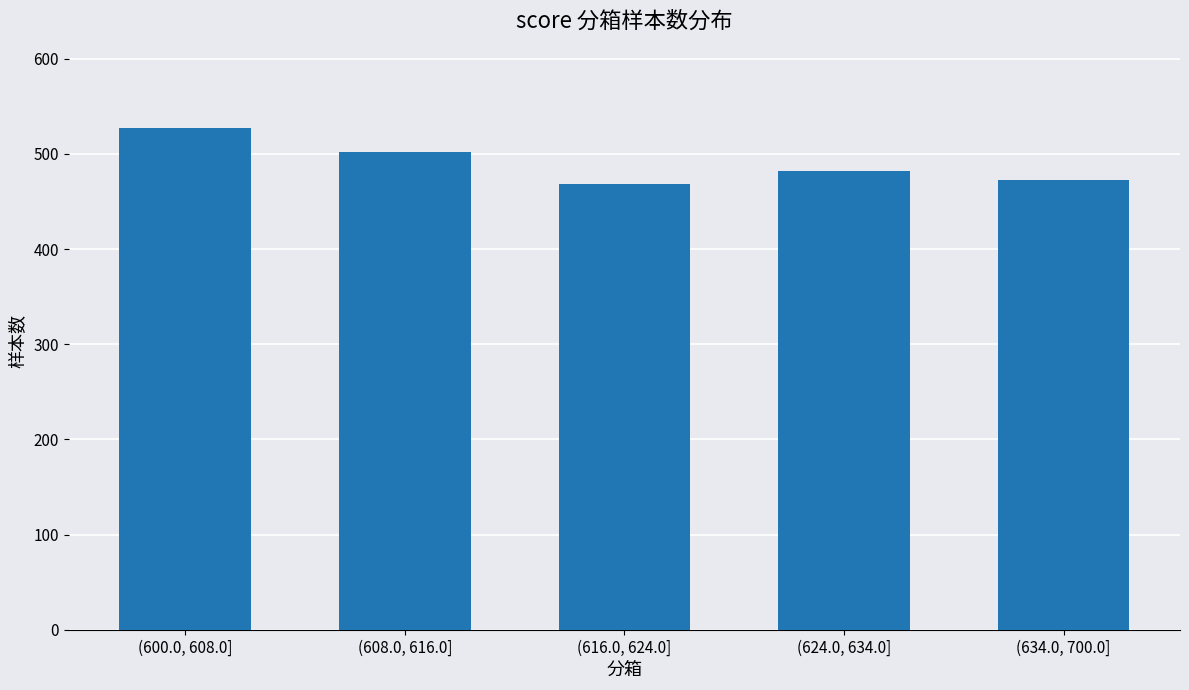

Approximately how many times larger is the value at (624.0, 634.0] compared to (616.0, 624.0]?

1.0